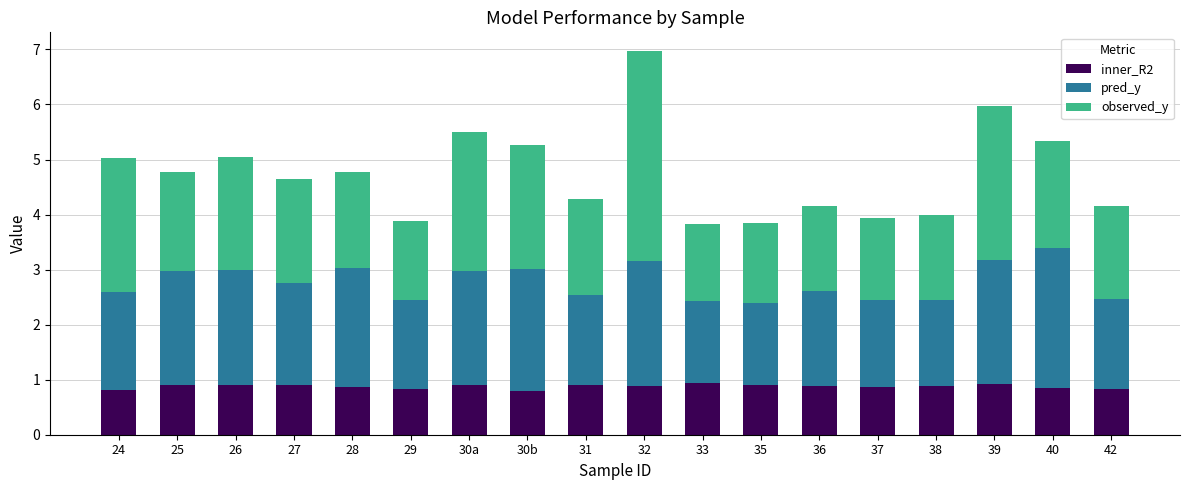

How many bars are there in total?

18